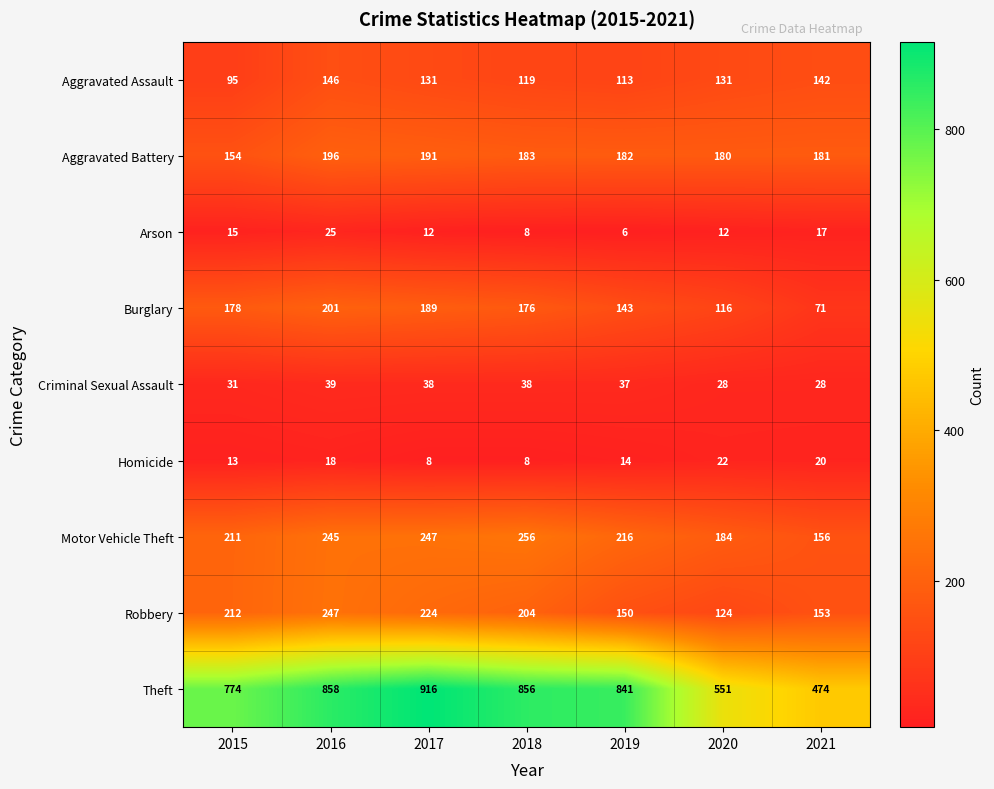

Which series has the largest range (max minus min)?

Theft